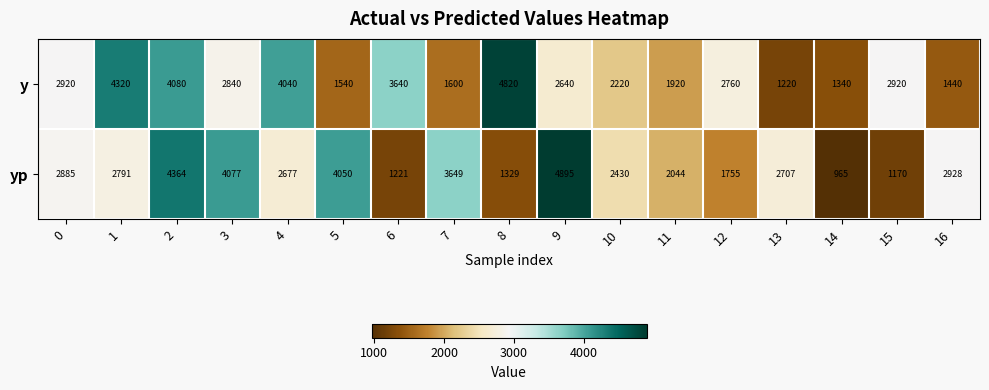

Is it true that y equals 609 at 13?

False